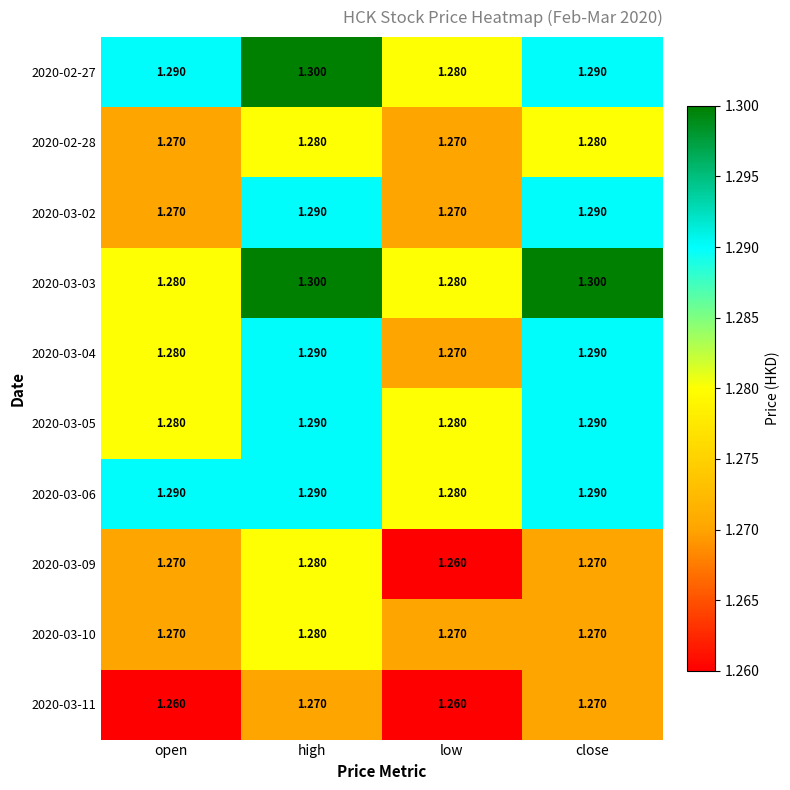

At which category is the sum across all series the highest?

high